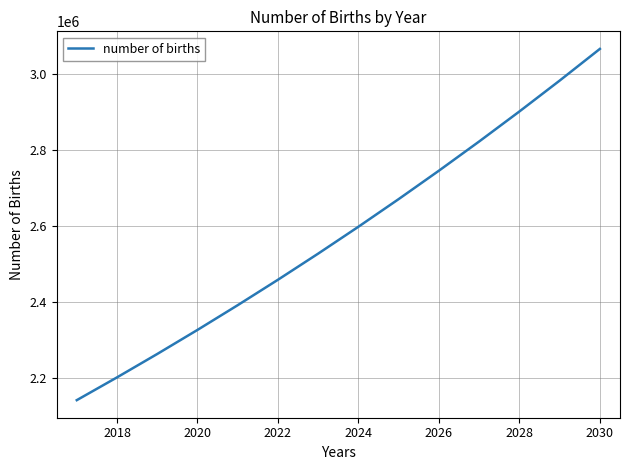

What is the minimum value shown in the chart?

2141961